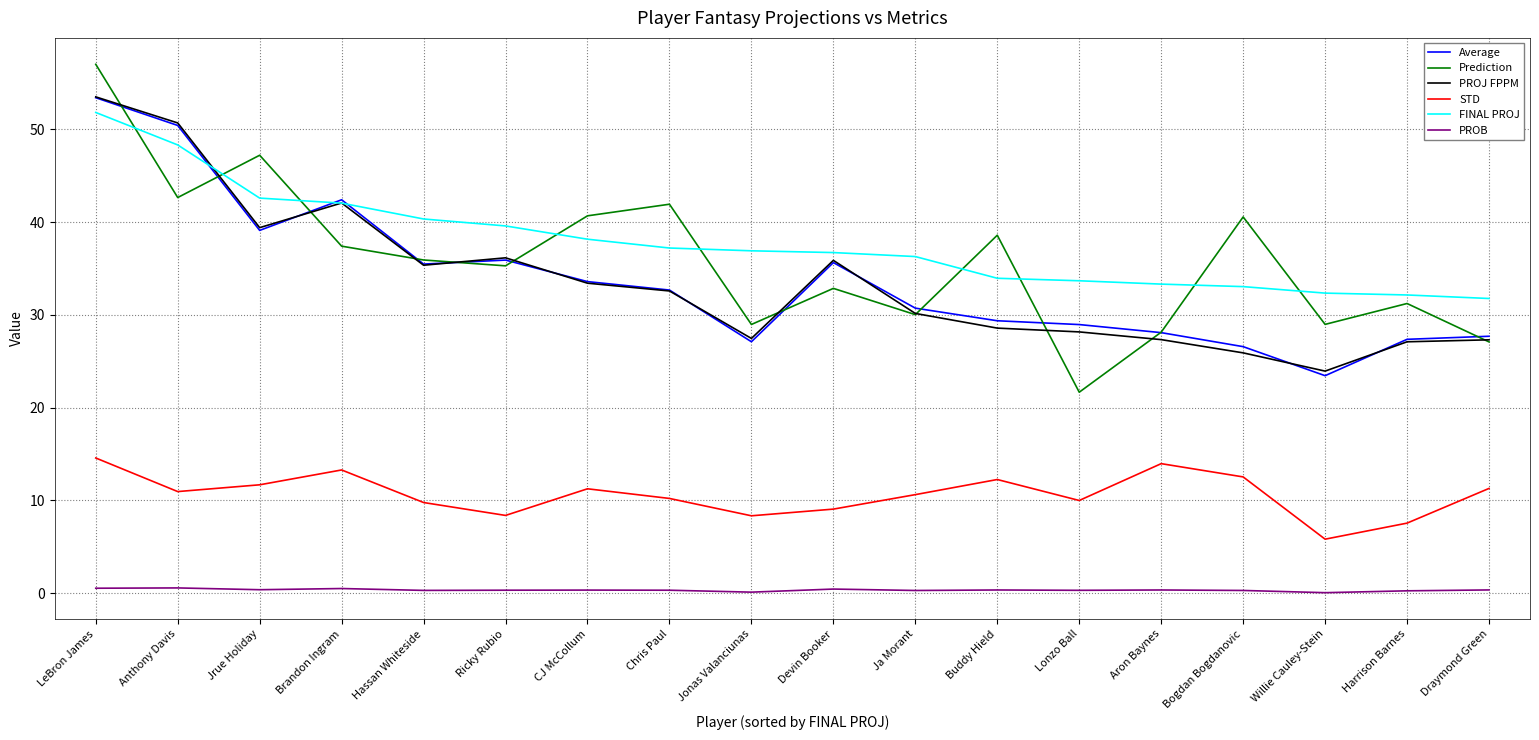

At which label does Prediction reach its peak?

LeBron James